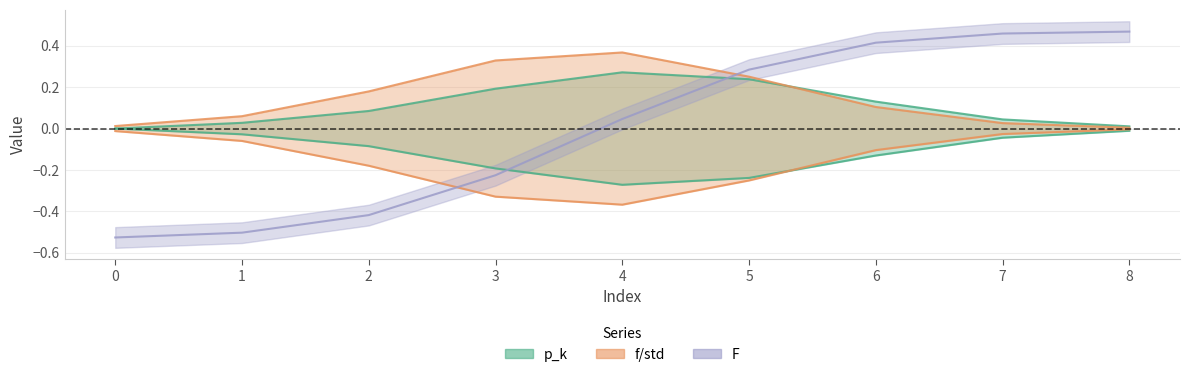

List the series in order of their overall mean, lowest first.

F, p_k, f/std